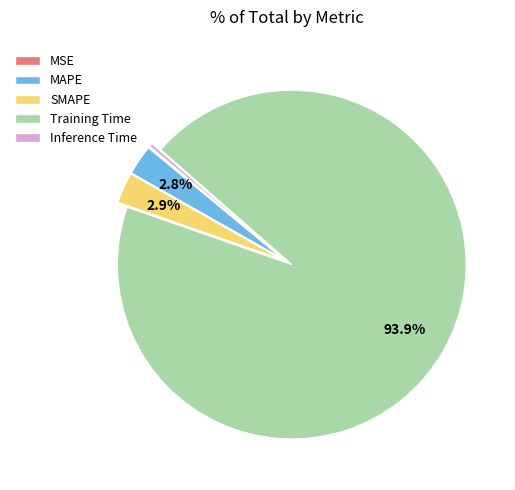

Between Inference Time and SMAPE, which is larger?

SMAPE